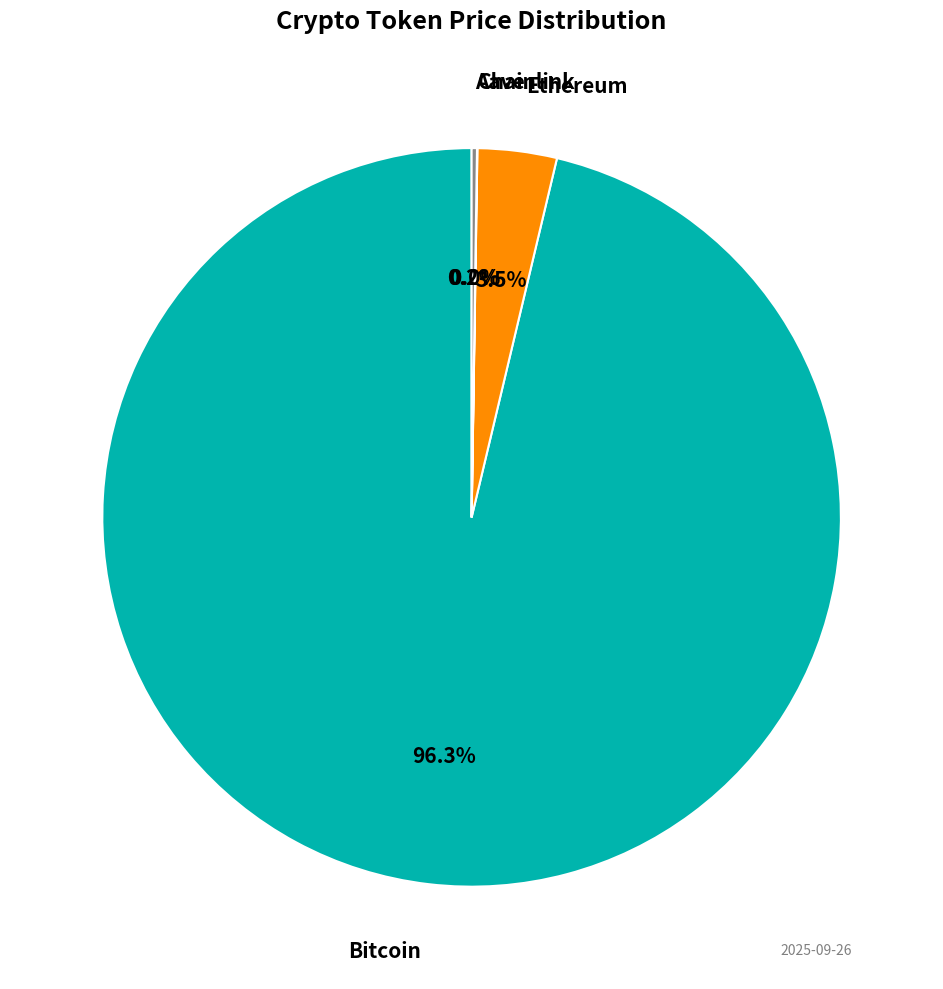

To the nearest percent, what is the difference between the largest and smallest slice percentages?

96%